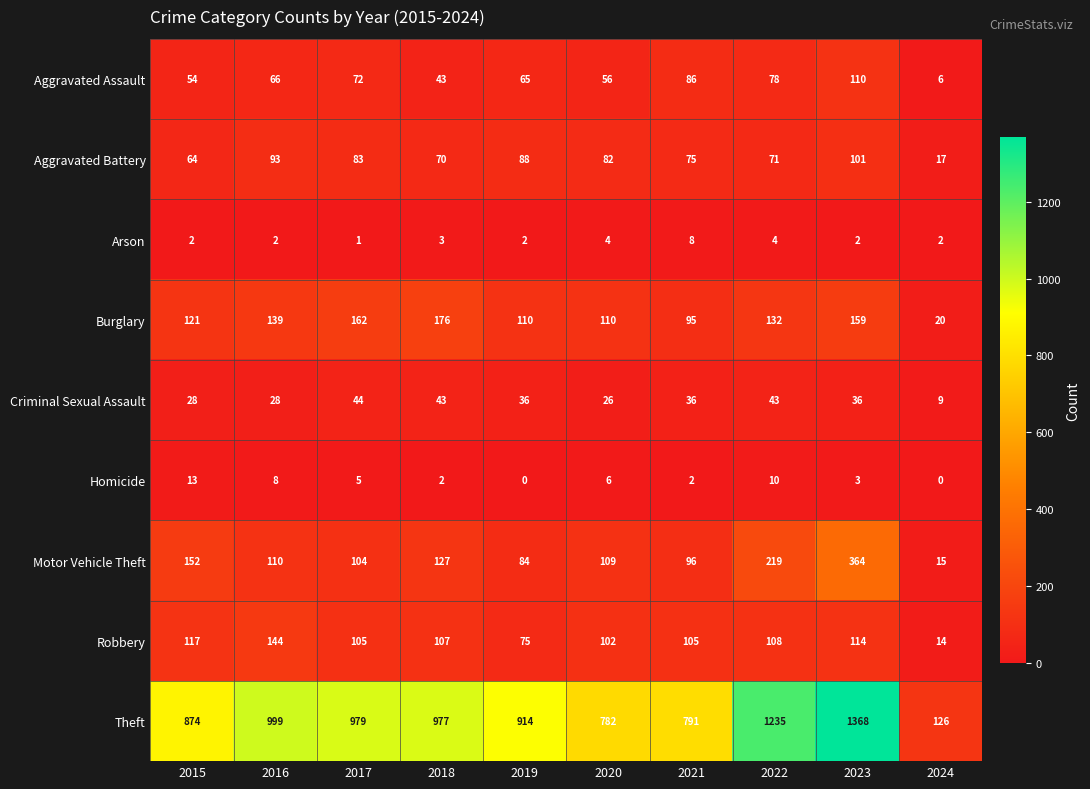

Where is Aggravated Assault nearest to the value 58?

2020